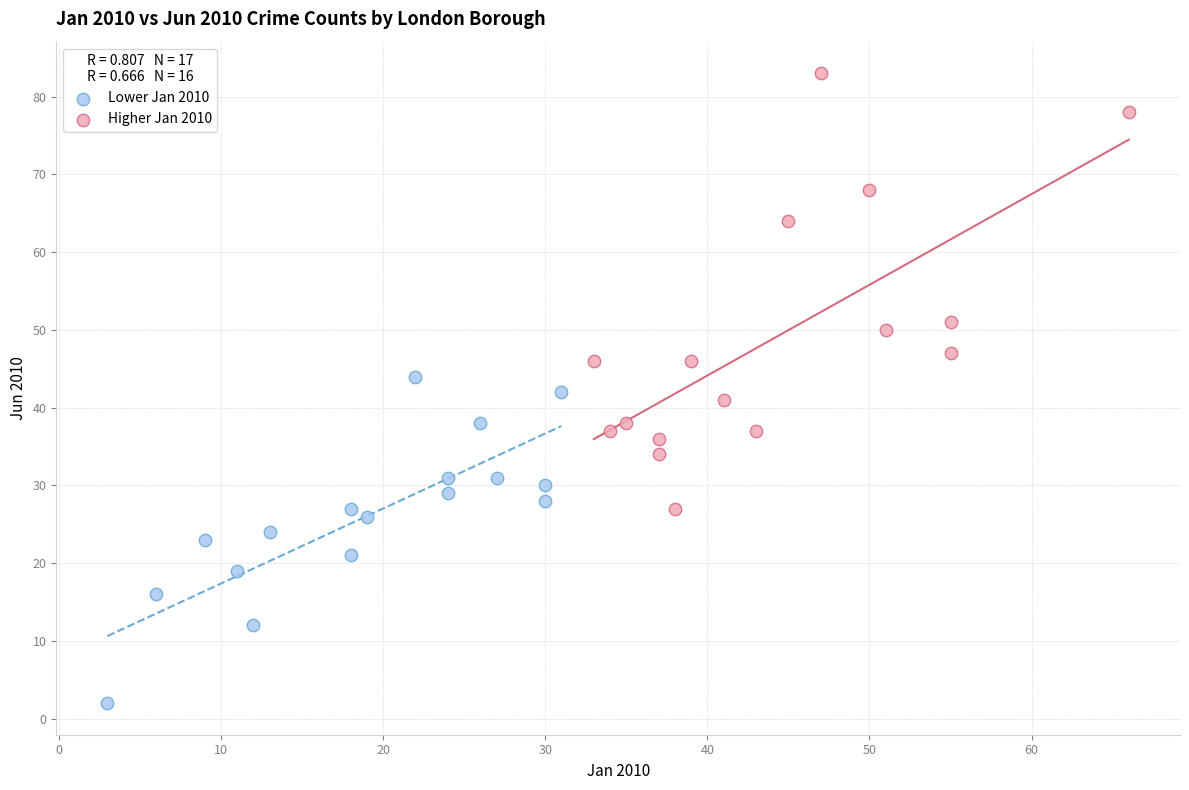

Which series reaches the maximum Y coordinate?

Higher Jan 2010